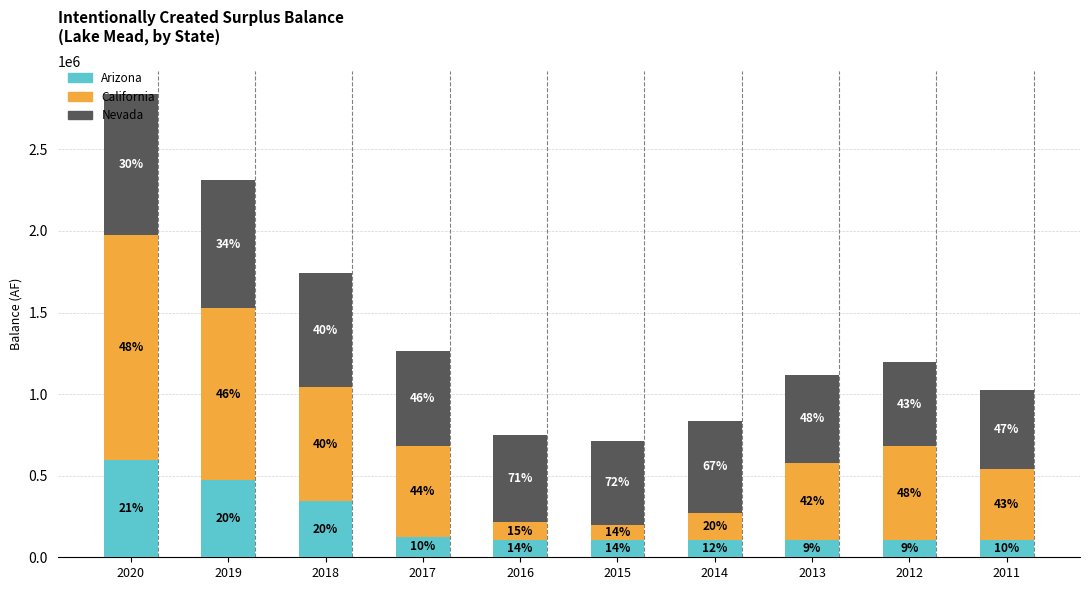

Are the bars horizontal?

No